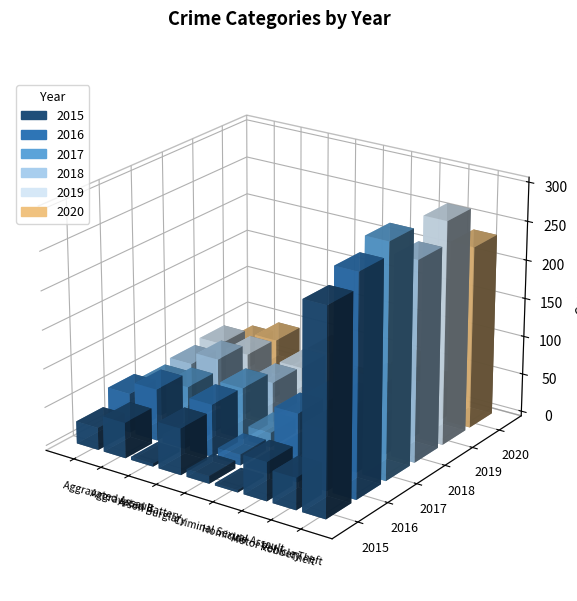

The 2015 series shows 18 at Criminal Sexual Assault. True or false?

False